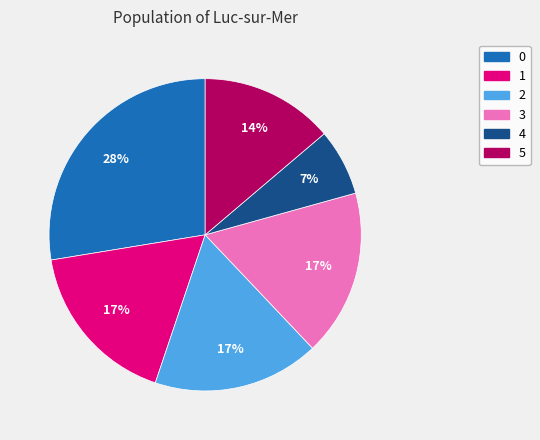

To the nearest percent, what is the average slice percentage?

17%